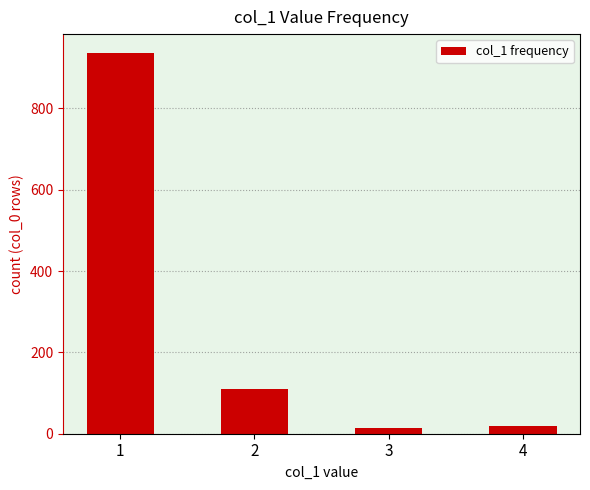

Reading right to left, transcribe all the data shown in this chart.

4=20	3=14	2=109	1=936